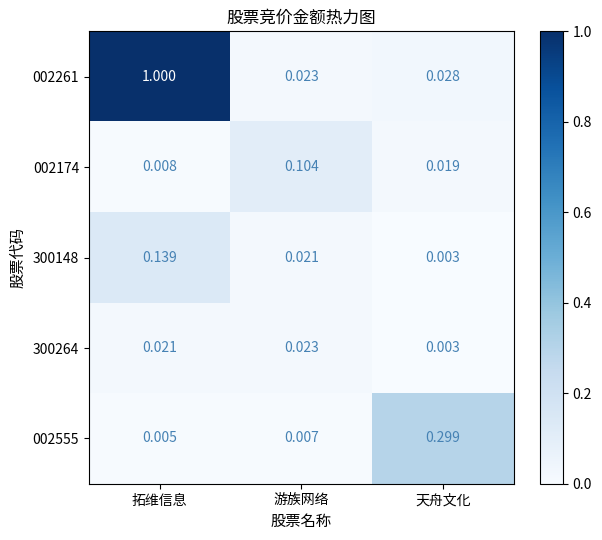

Which category has the lowest value across all series?

天舟文化